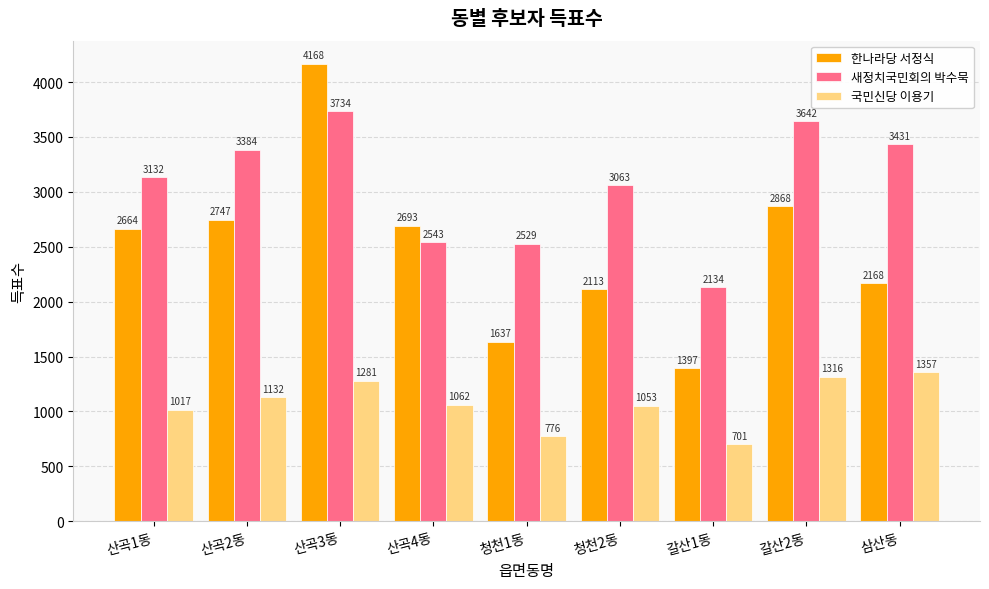

List the labels in order of 국민신당 이용기 value, smallest first.

갈산1동, 청천1동, 산곡1동, 청천2동, 산곡4동, 산곡2동, 산곡3동, 갈산2동, 삼산동